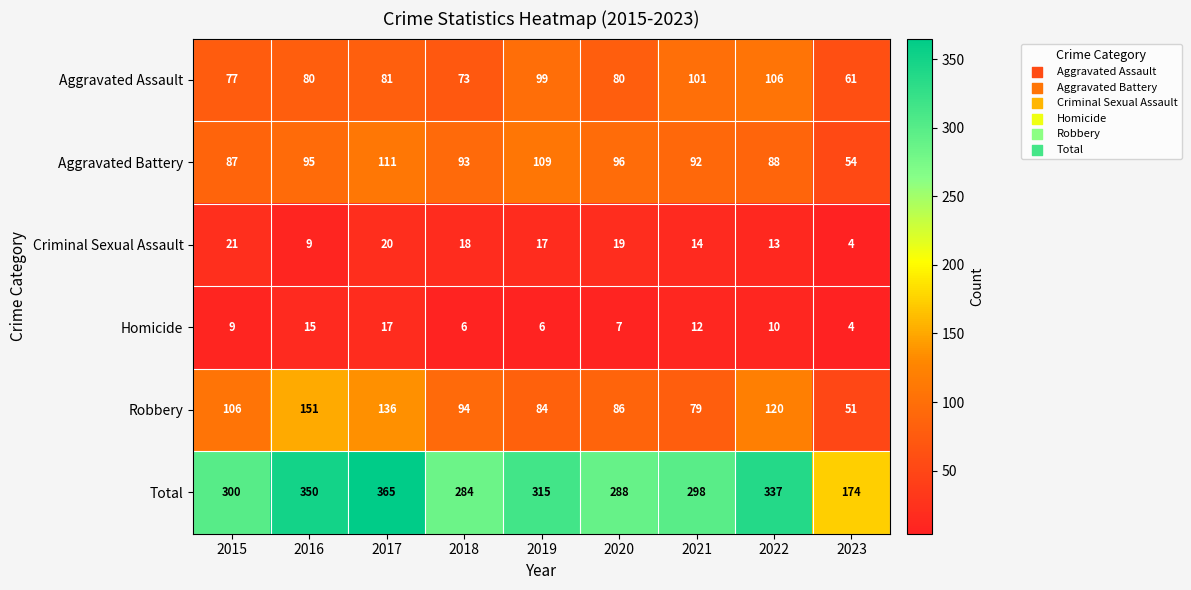

At which label is Total closest to 269?

2018